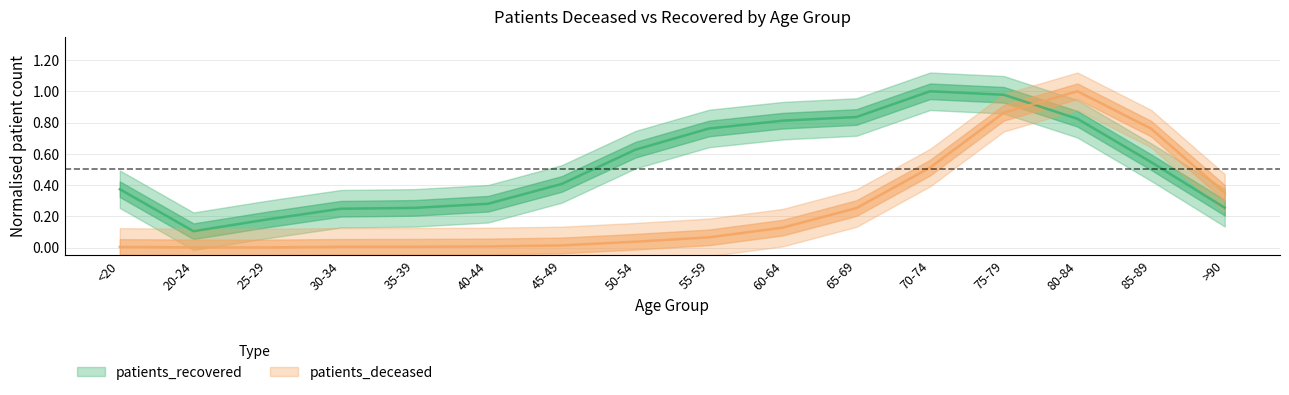

After their last crossing, which series has the higher values: patients_recovered or patients_deceased?

patients_deceased